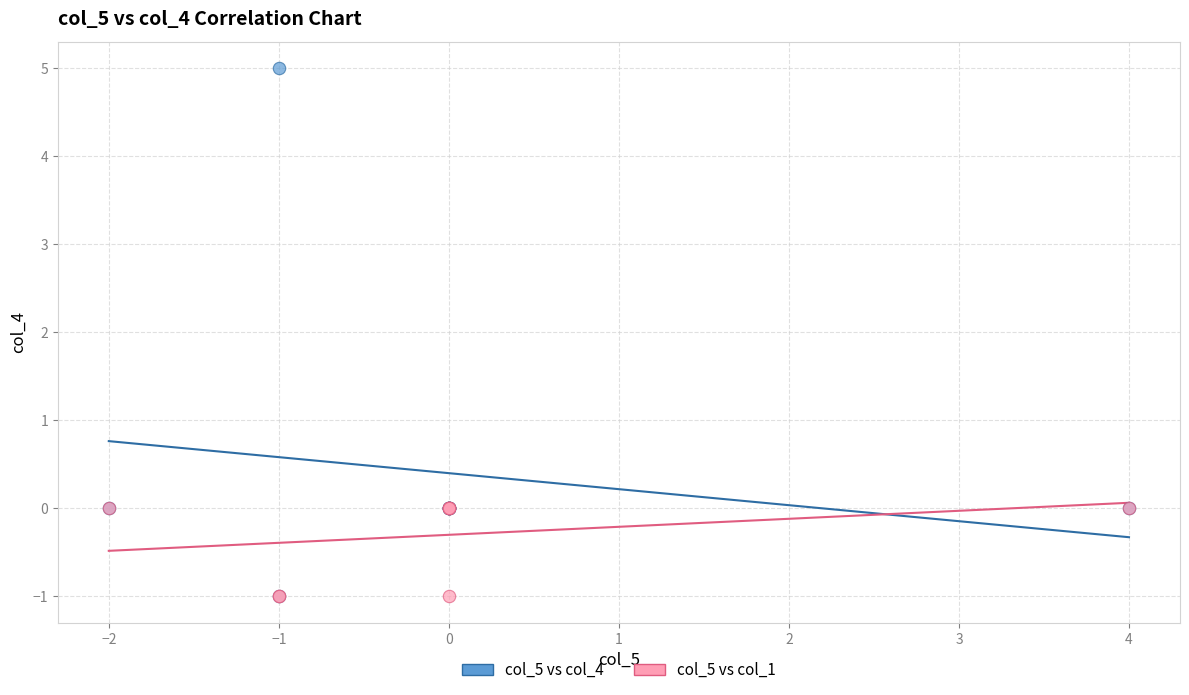

What are all the series names shown in the legend?

col_5 vs col_4, col_5 vs col_1